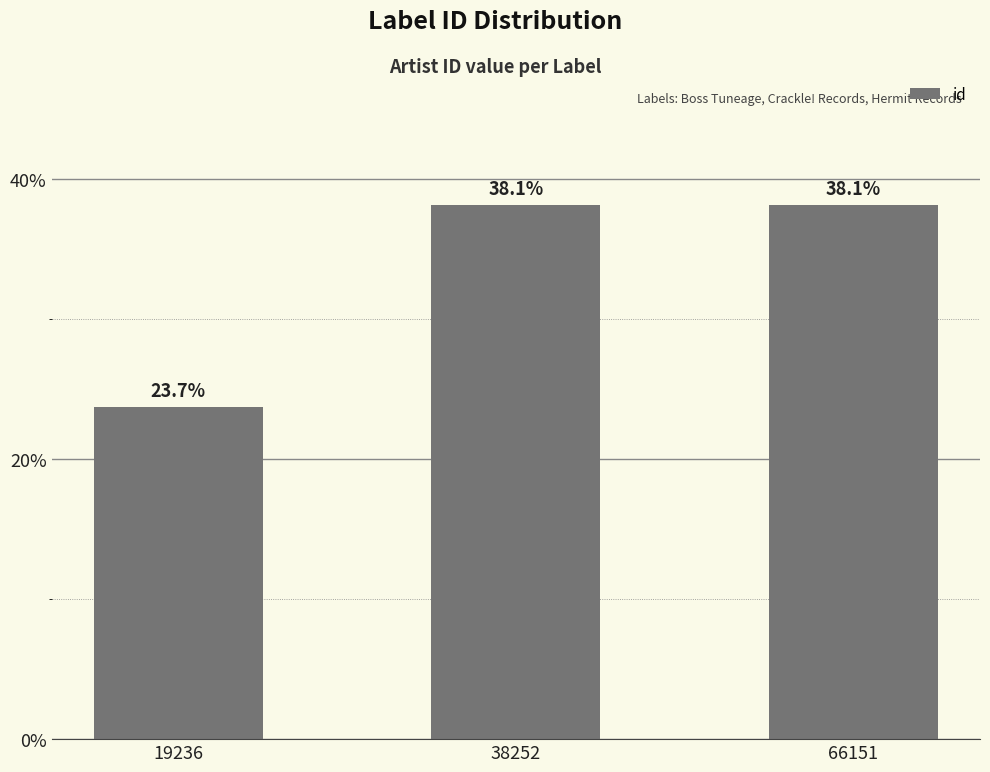

What is the minimum value shown in the chart?

23.7